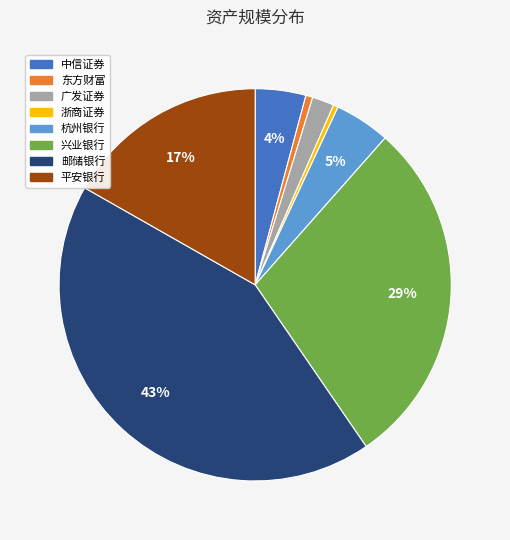

To the nearest percent, what is the difference between the 杭州银行 and 广发证券 slice percentages?

3%